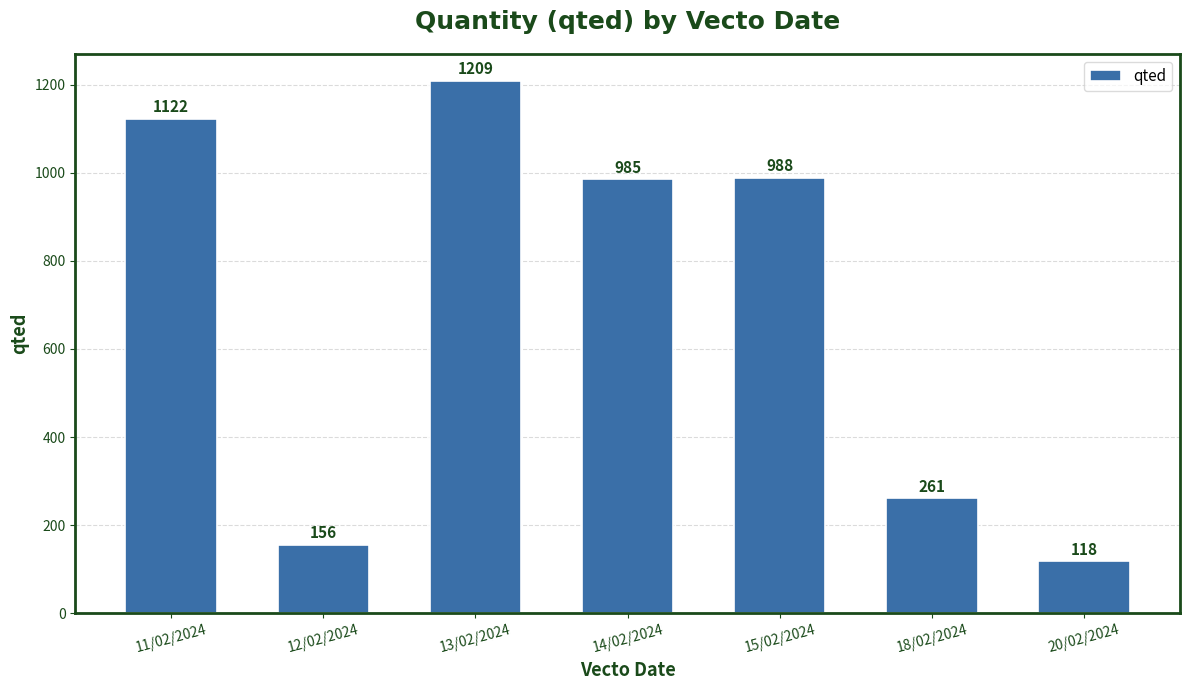

What is the ratio of the value at 14/02/2024 to the value at 20/02/2024?

8.3